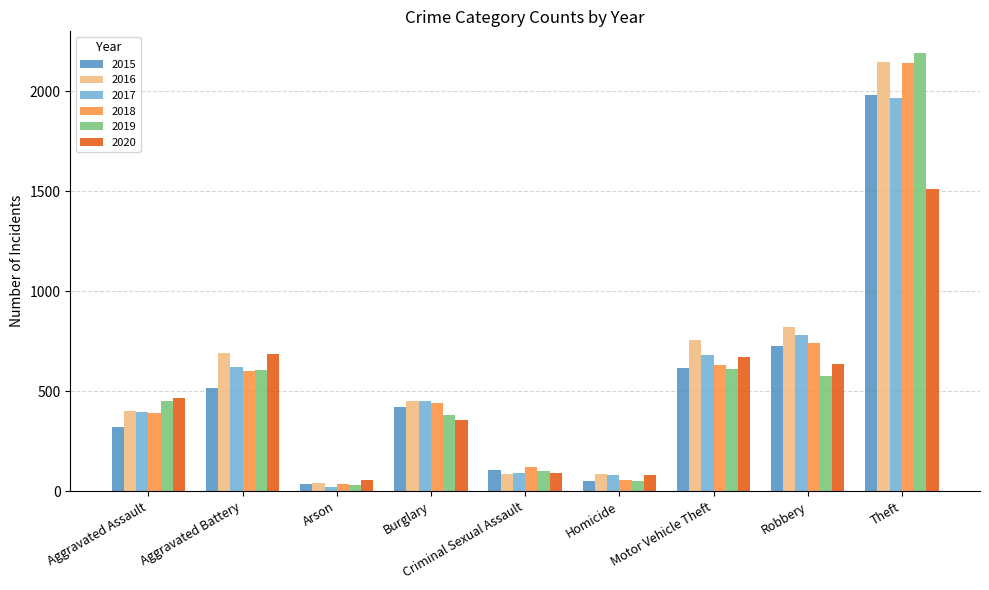

What is the difference between the maximum and minimum values in the 2016 series?

2108